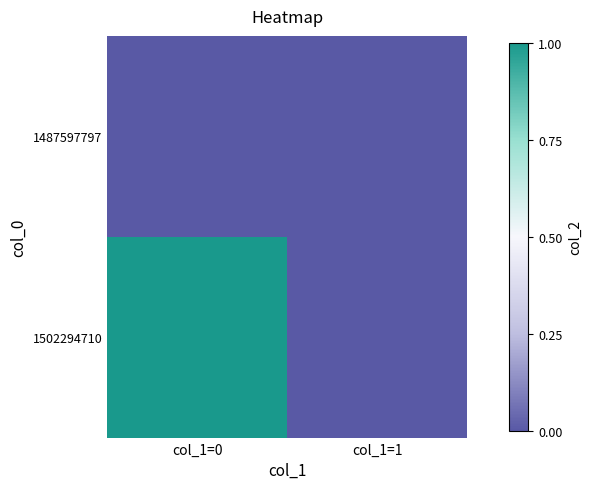

Between col_1=1 and col_1=0, which is larger?

col_1=1